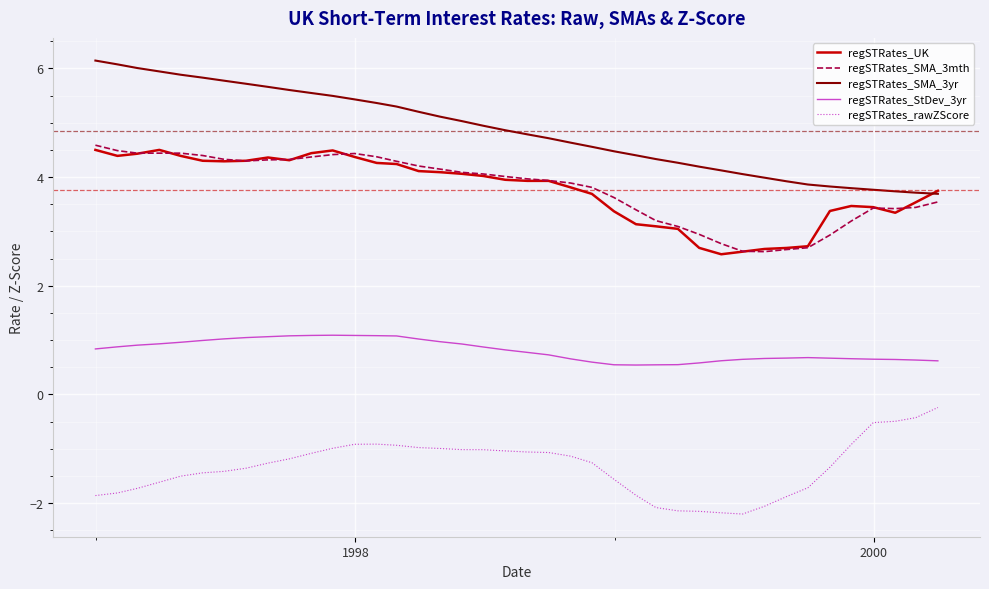

True or false: regSTRates_rawZScore and regSTRates_SMA_3yr intersect in this chart.

False